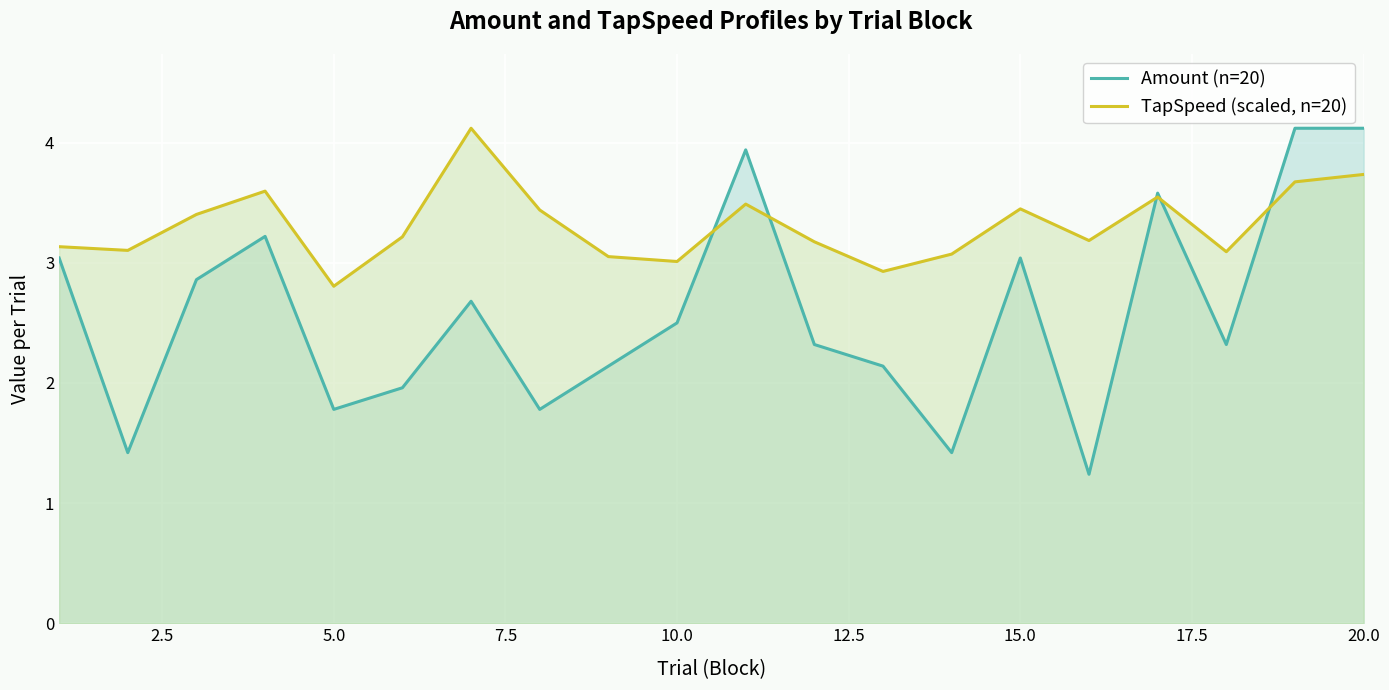

How many times do Amount (n=20) and TapSpeed (scaled, n=20) cross each other?

5